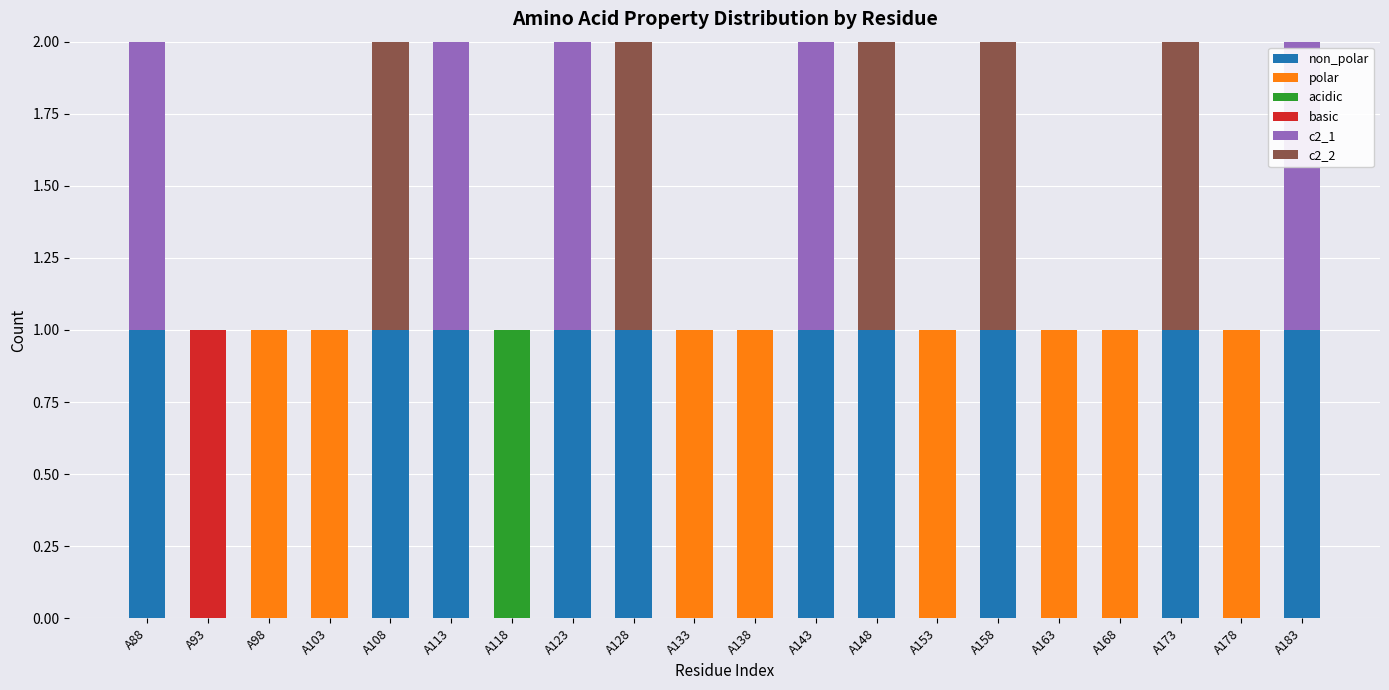

How many data points does each series have?

20